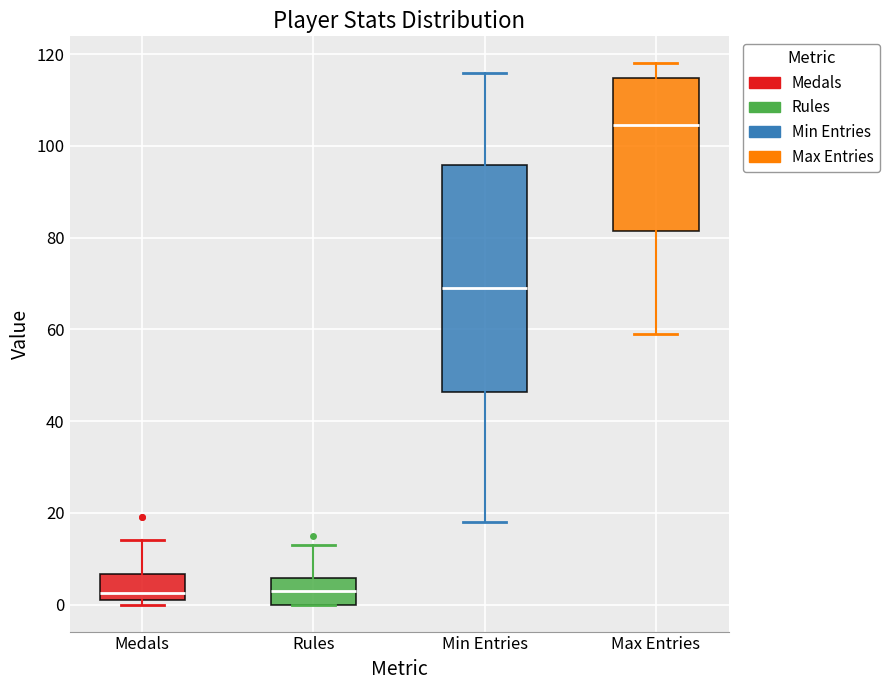

Where is the lower edge of the box for Rules on the y-axis? The values are not printed on the chart, so give them approximately, as read against the axis.

0